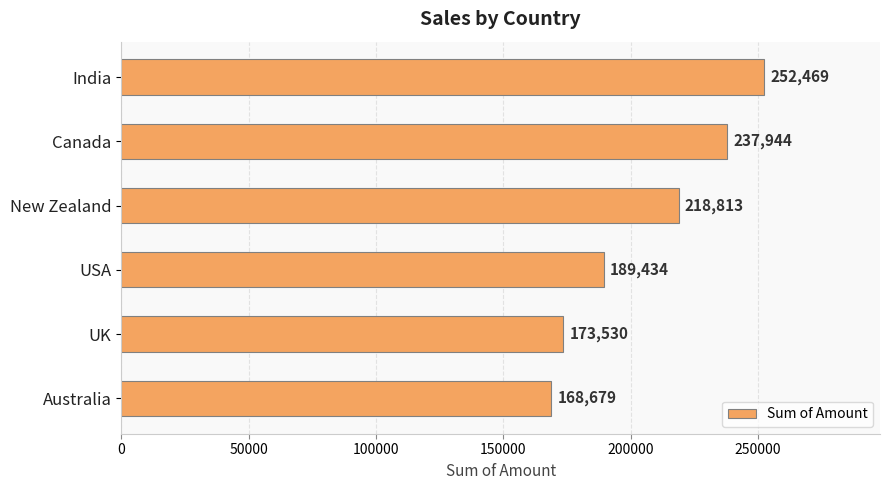

The chart shows a value of 189434 at USA. True or false?

True